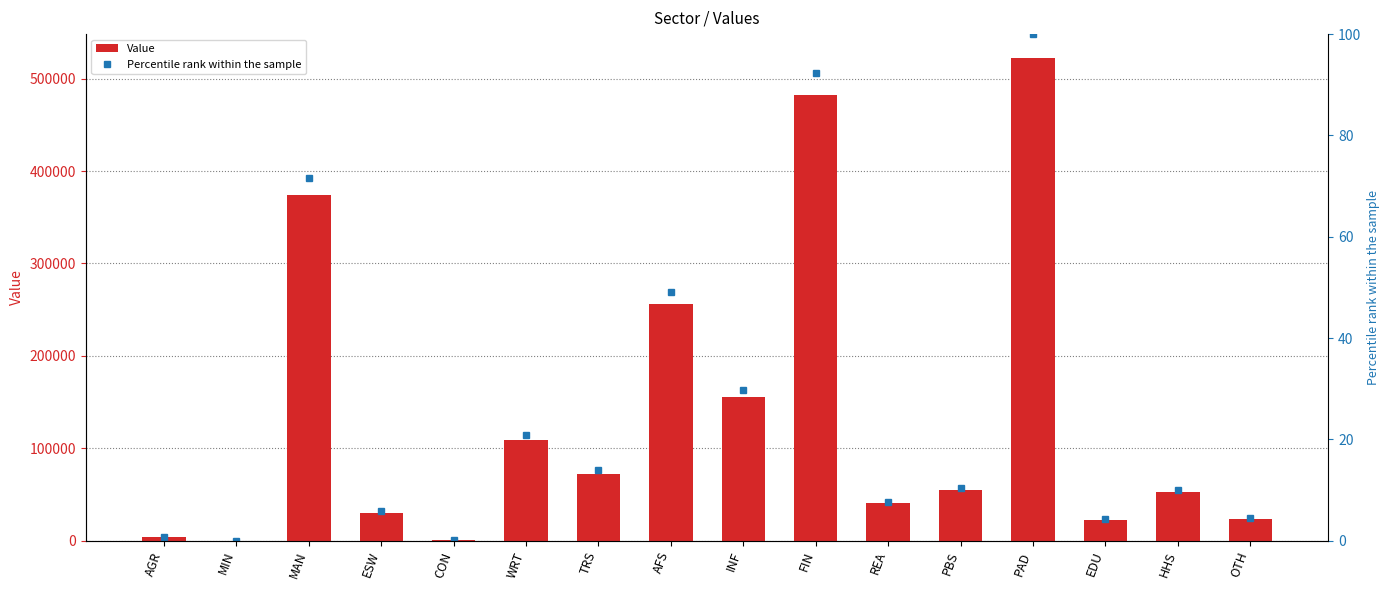

What is the label of the 8th bar from the left?

AFS